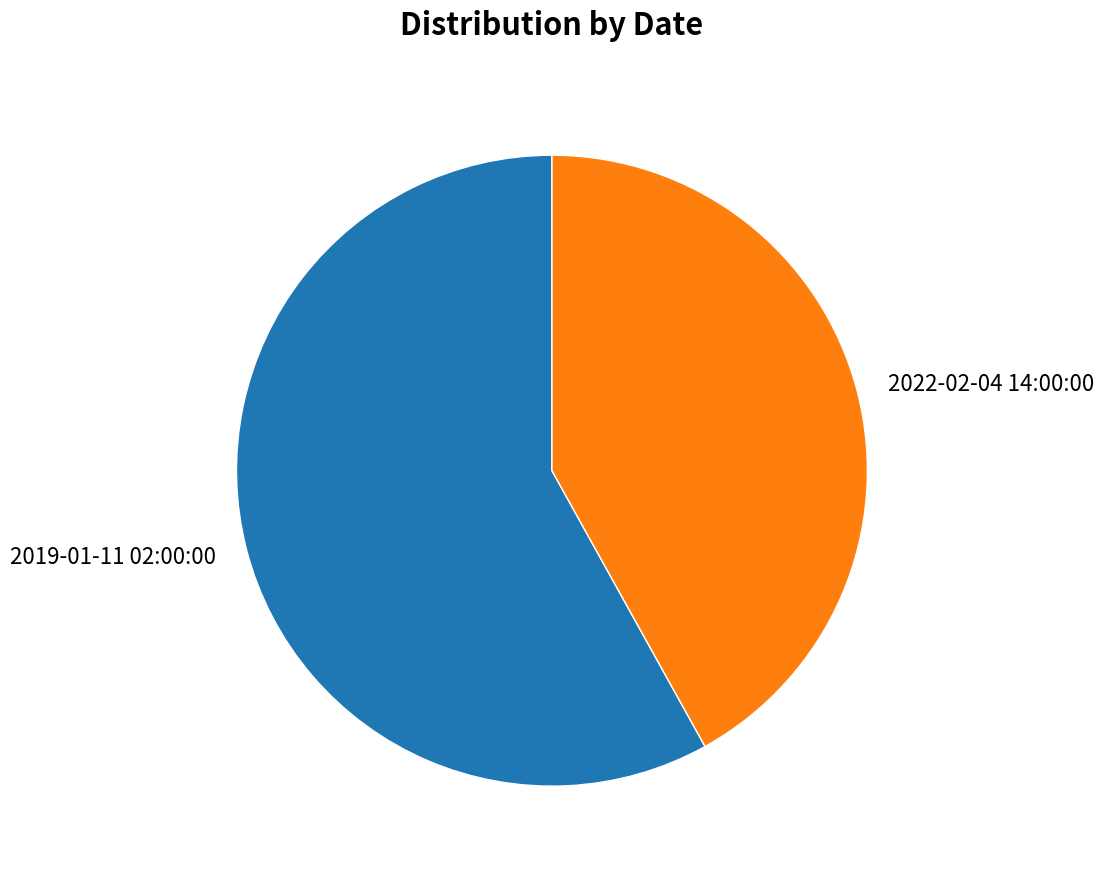

True or false: 2022-02-04 14:00:00 accounts for 42% of the total.

True